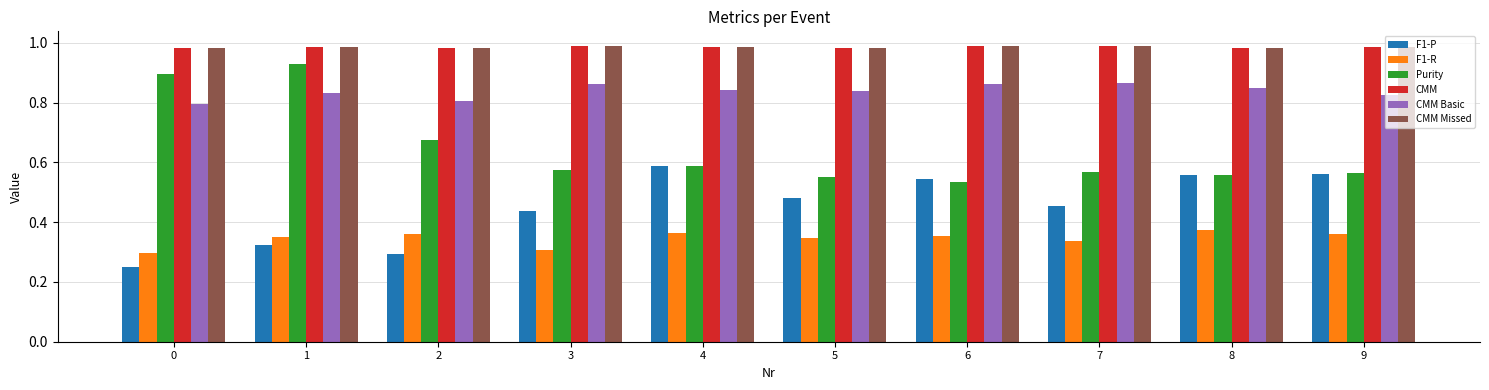

What is the sum of all CMM values?

9.8